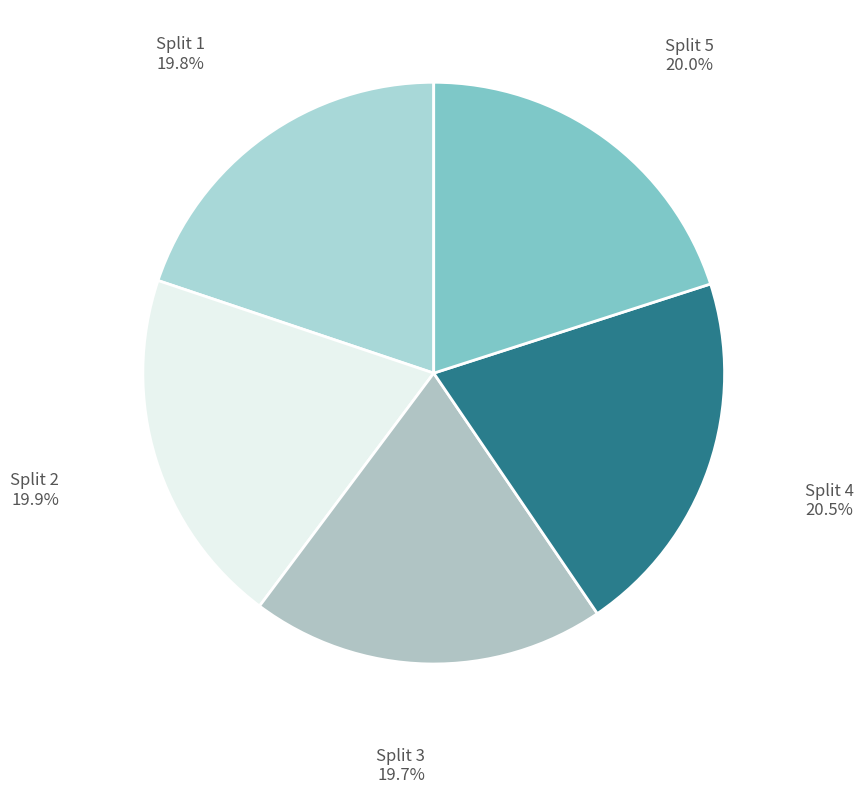

Between Split 4 and Split 2, which is larger?

Split 4